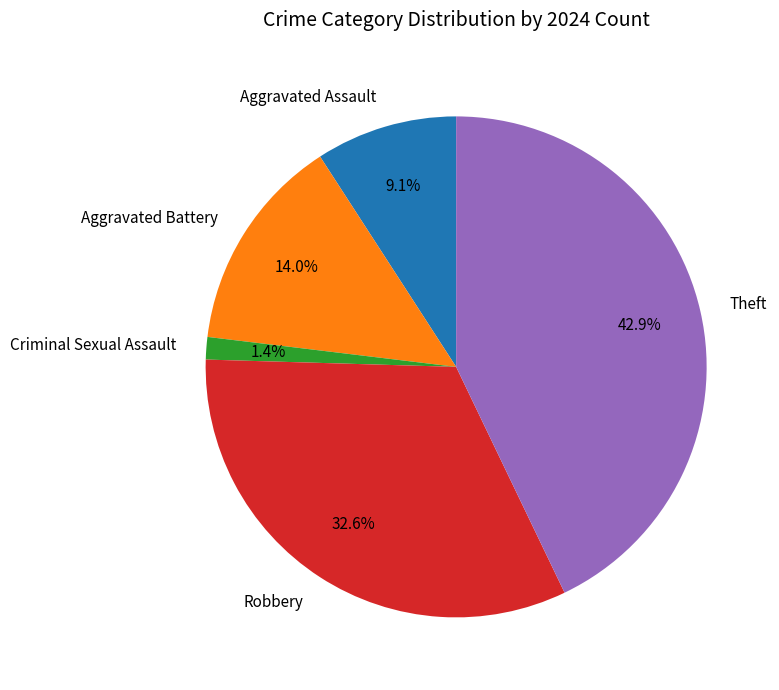

What portion of the pie excludes Theft?

57.1%